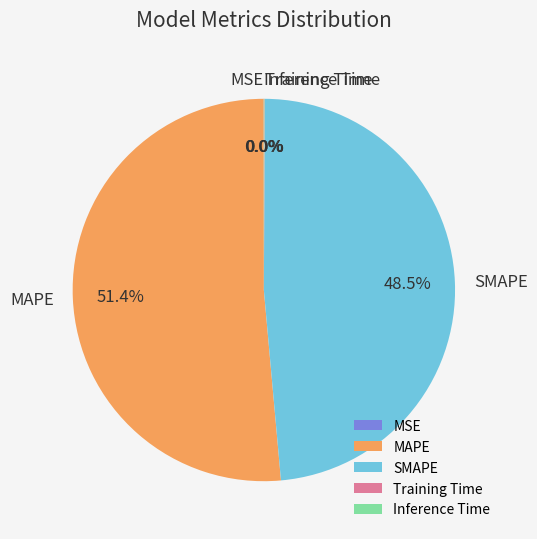

What is the largest slice in the pie chart?

MAPE